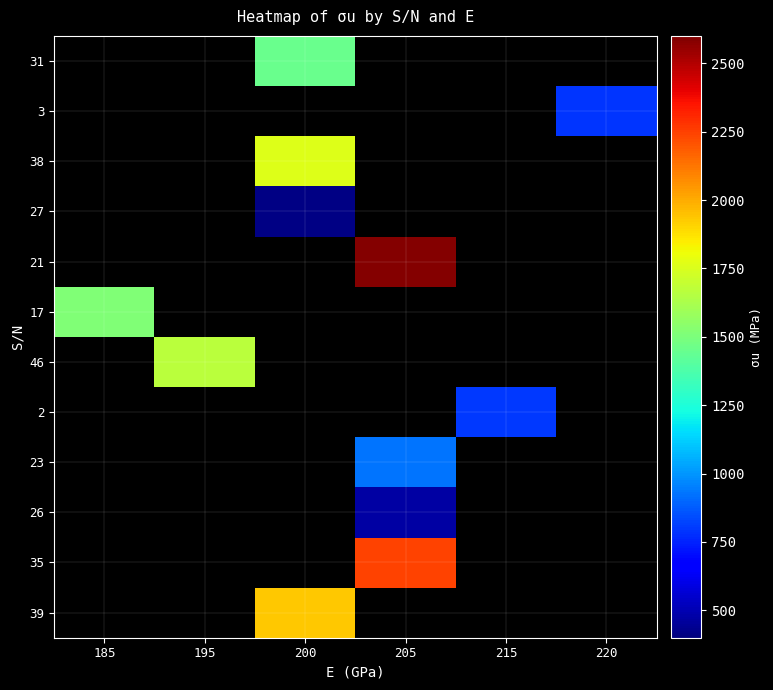

Reading right to left, transcribe all the data shown in this chart.

row_0: 220=0	215=0	205=0	200=1450	195=0	185=0
row_1: 220=789	215=0	205=0	200=0	195=0	185=0
row_2: 220=0	215=0	205=0	200=1760	195=0	185=0
row_3: 220=0	215=0	205=0	200=415	195=0	185=0
row_4: 220=0	215=0	205=2585	200=0	195=0	185=0
row_5: 220=0	215=0	205=0	200=0	195=0	185=1515
row_6: 220=0	215=0	205=0	200=0	195=1670	185=0
row_7: 220=0	215=797	205=0	200=0	195=0	185=0
row_8: 220=0	215=0	205=930	200=0	195=0	185=0
row_9: 220=0	215=0	205=470	200=0	195=0	185=0
row_10: 220=0	215=0	205=2240	200=0	195=0	185=0
row_11: 220=0	215=0	205=0	200=1930	195=0	185=0